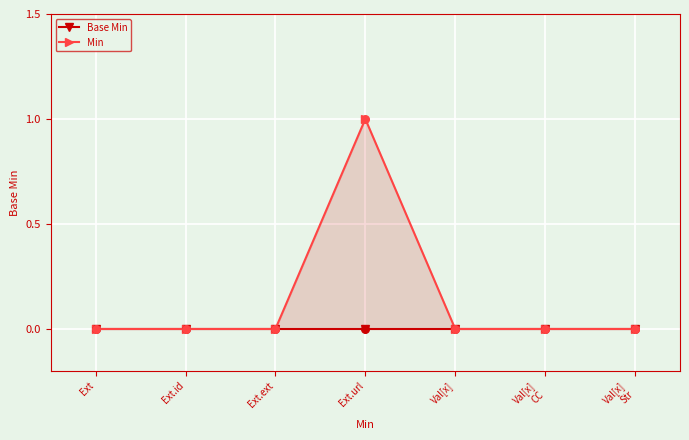

At how many categories does at least one series exceed 0?

1